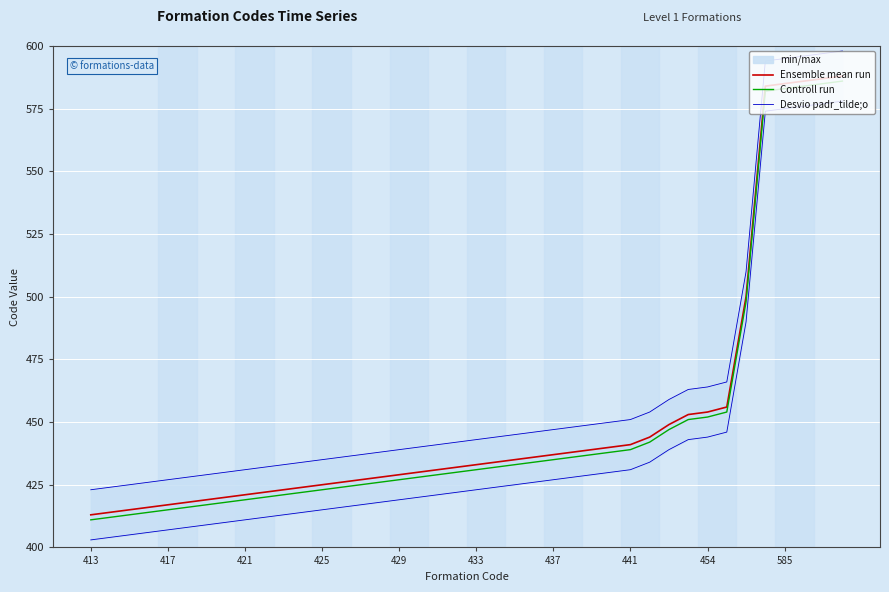

List the series in order of their overall mean, highest first.

Desvio padr_tilde;o, Ensemble mean run, Controll run